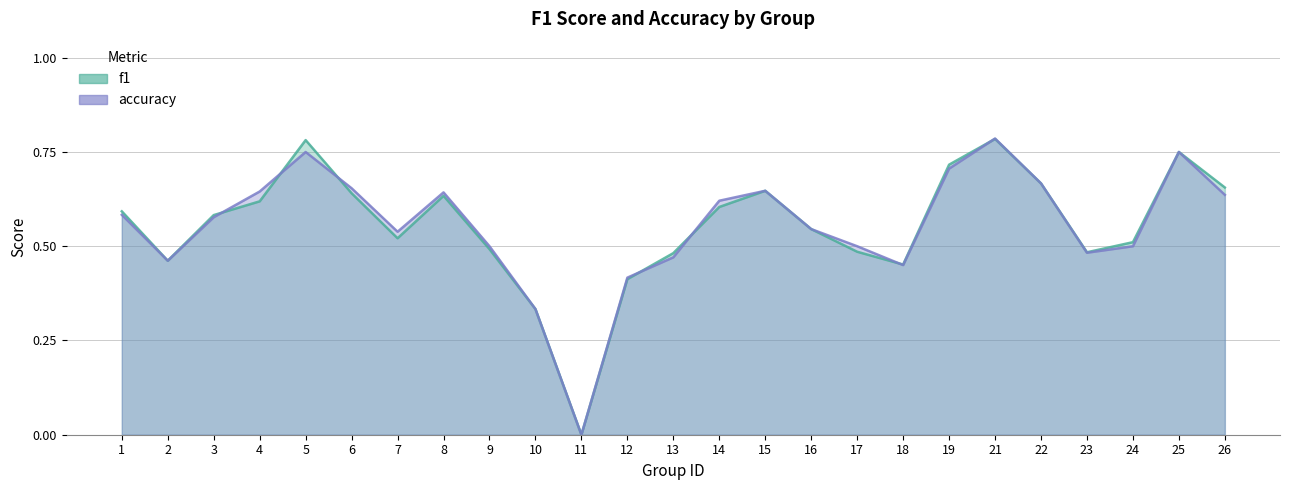

How many interior local valleys does the f1 series have?

5